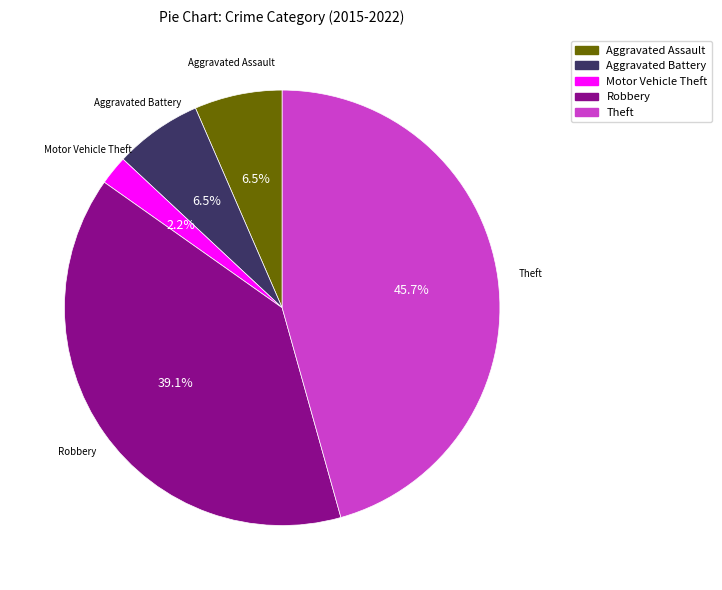

How many slices are in this pie chart?

5